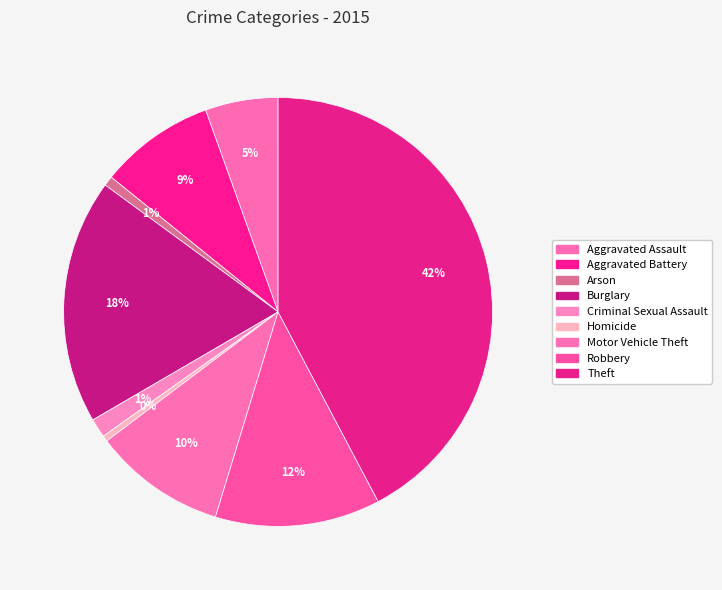

Rank the categories by value from highest to lowest.

Theft, Burglary, Robbery, Motor Vehicle Theft, Aggravated Battery, Aggravated Assault, Criminal Sexual Assault, Arson, Homicide